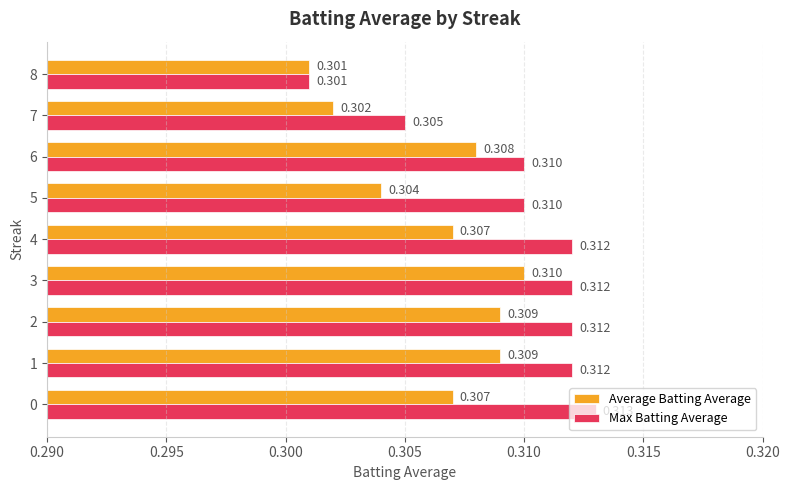

Is the value of Average Batting Average at 8 greater than the value of Max Batting Average at 5?

No